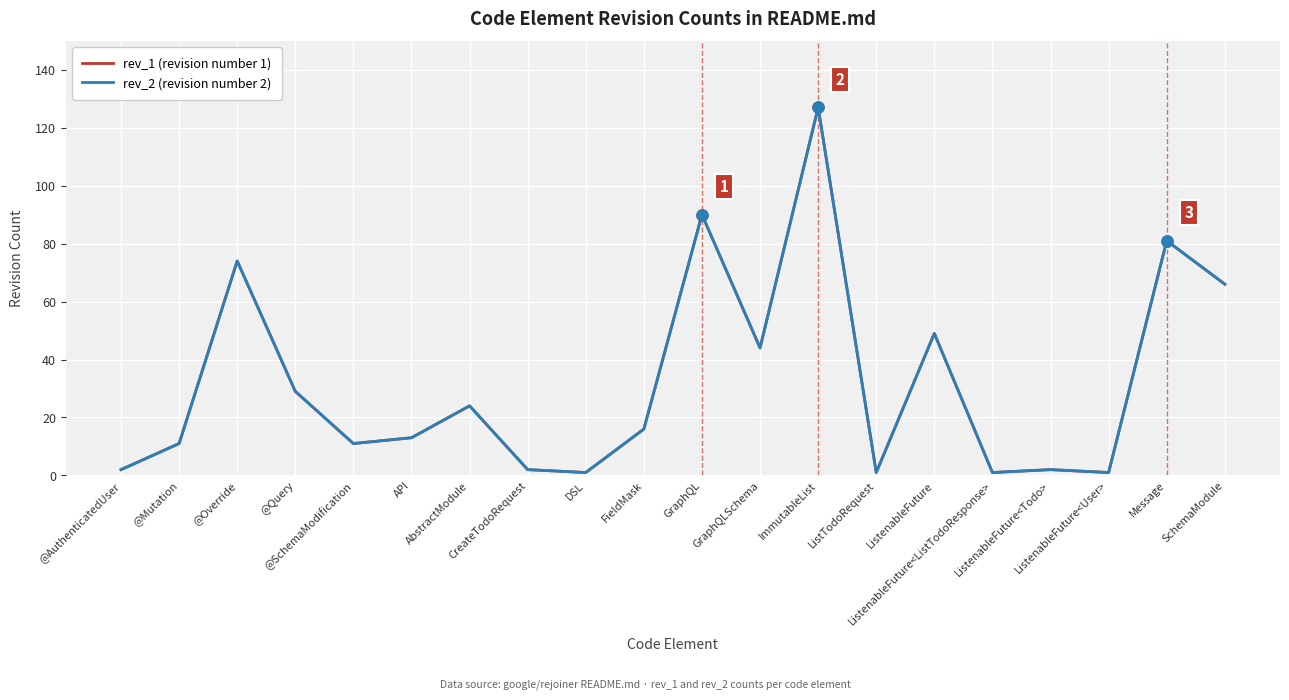

Is this an area chart (filled region under the line)?

No